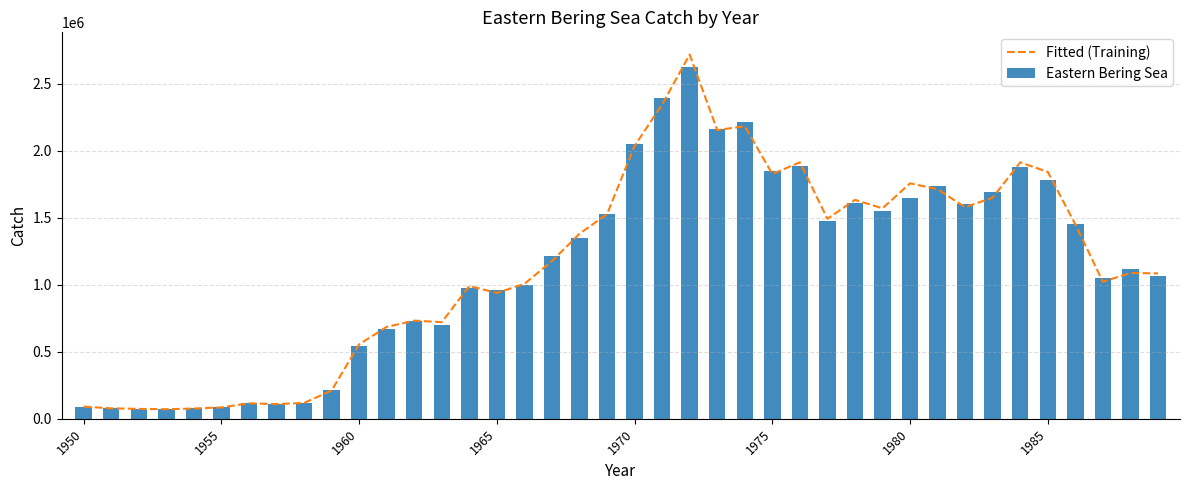

What is the maximum value for Fitted (Training)?

2715687.1